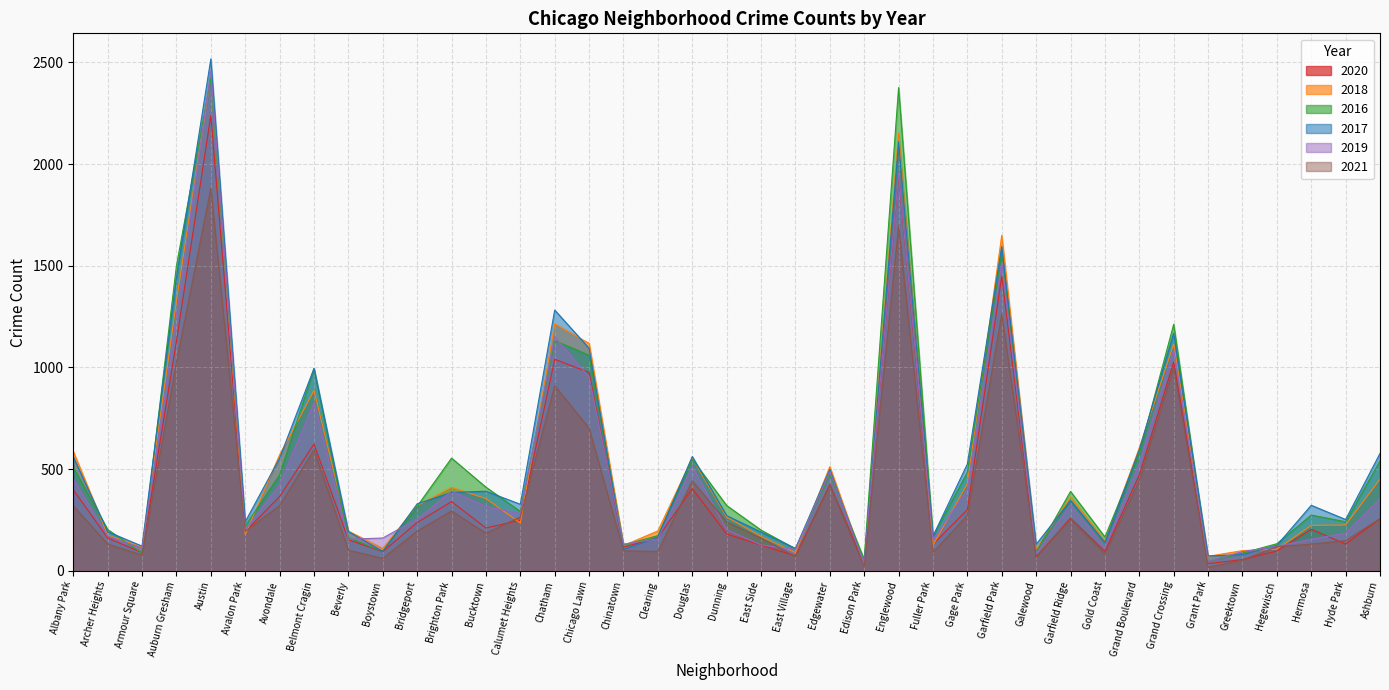

How many categories are shown in the chart?

39